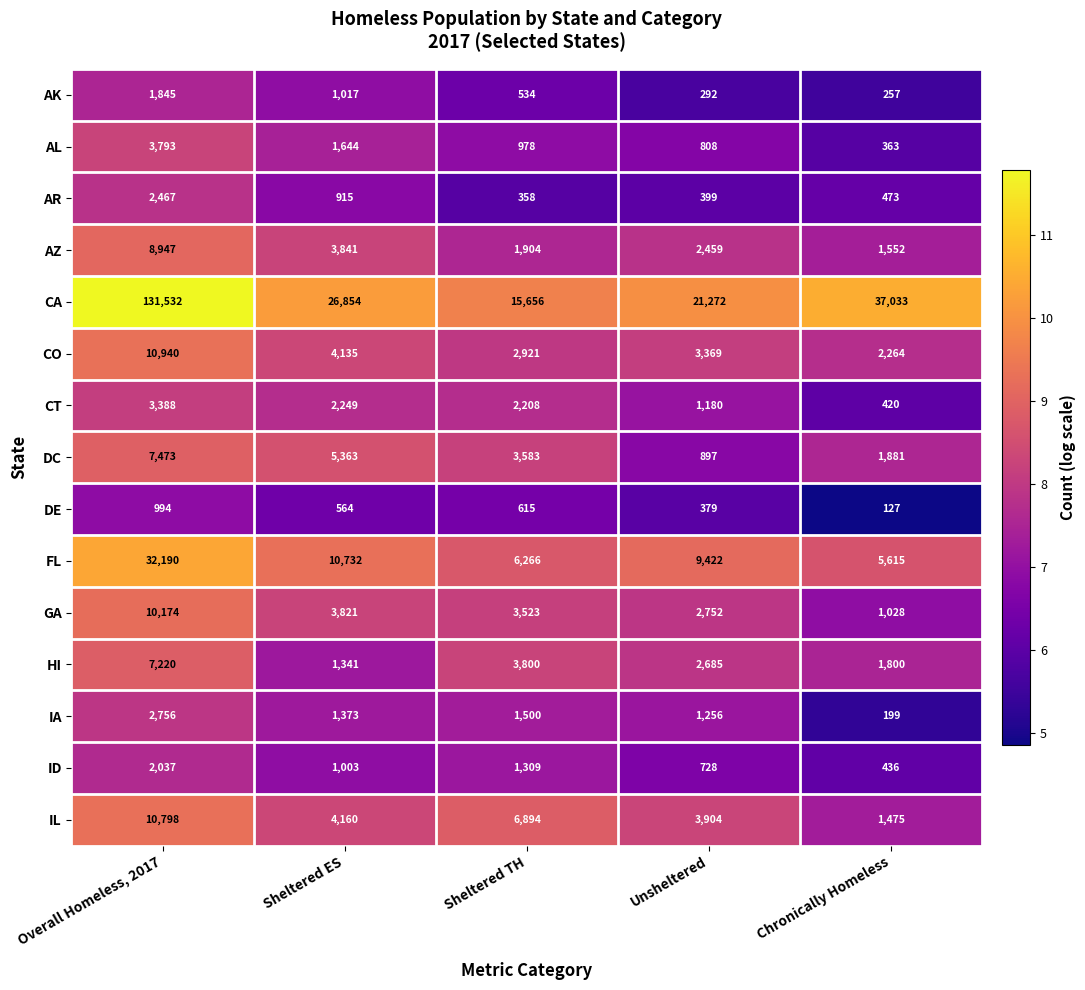

What is the sum of the AL values at Unsheltered and Chronically Homeless?

1171